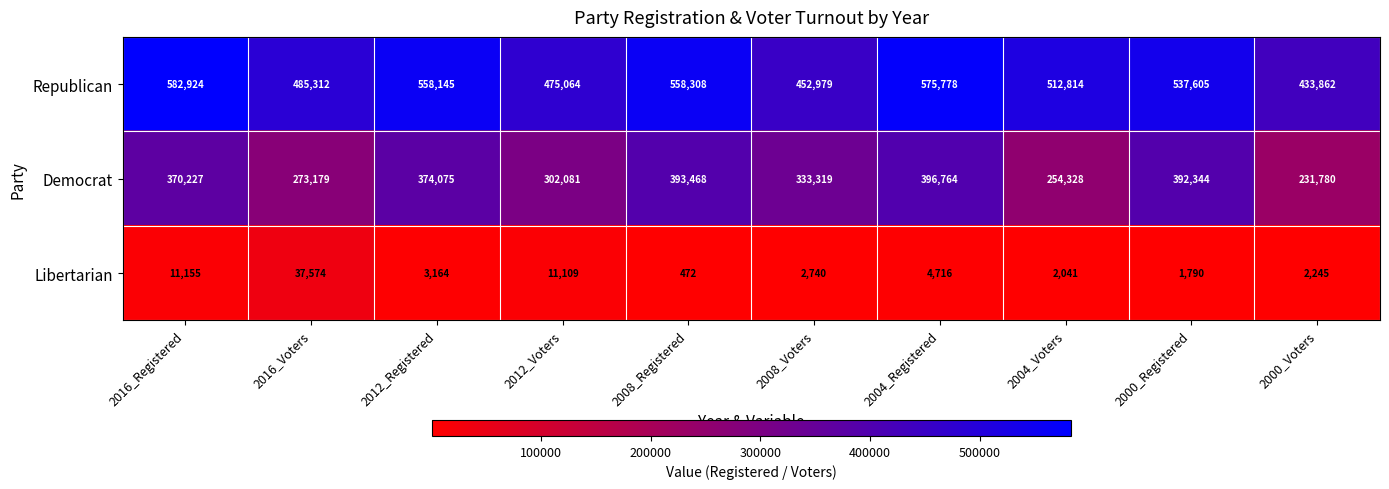

What is the total value across all series at 2012_Voters?

788254